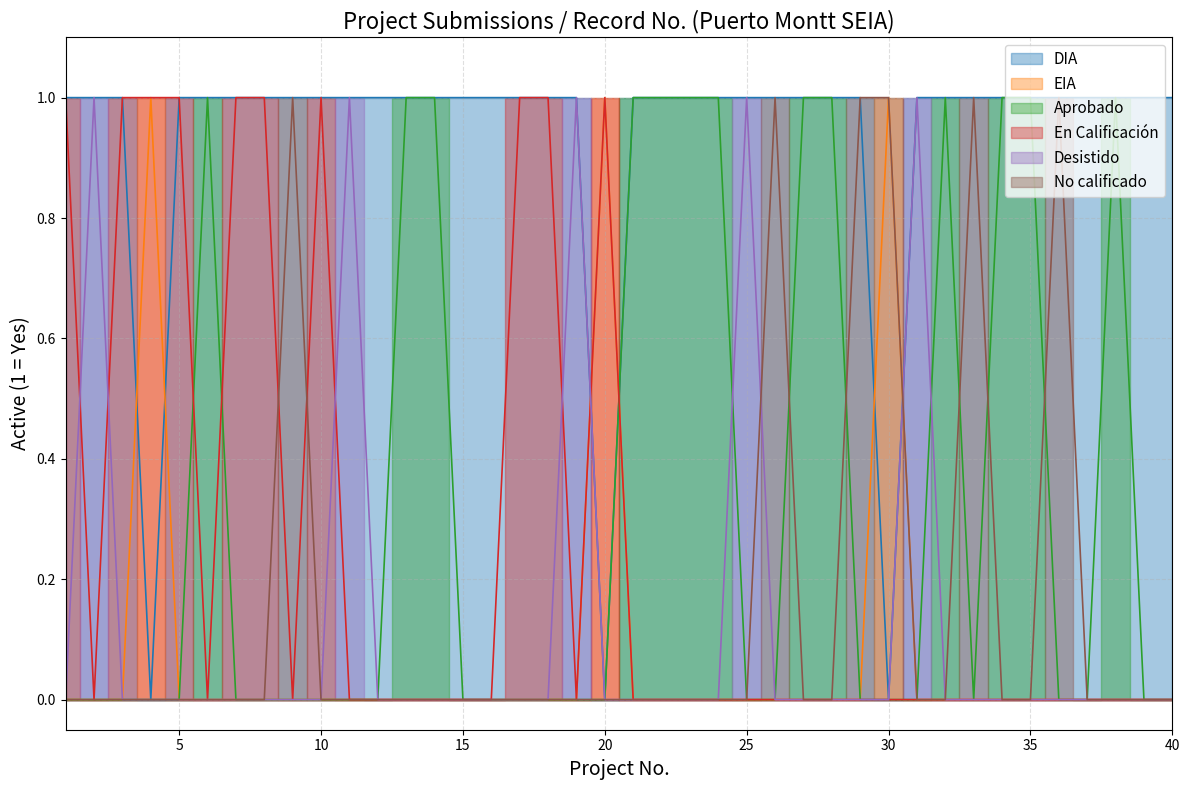

At which label does Desistido reach its minimum?

1